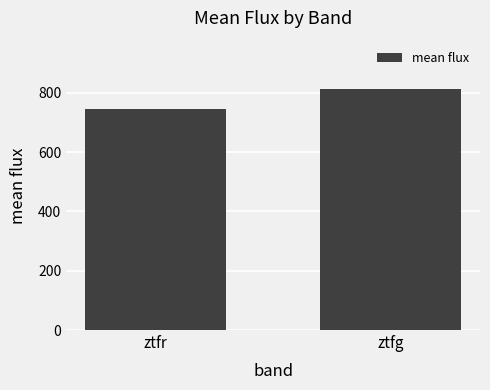

List the labels in order of value, smallest first.

ztfr, ztfg